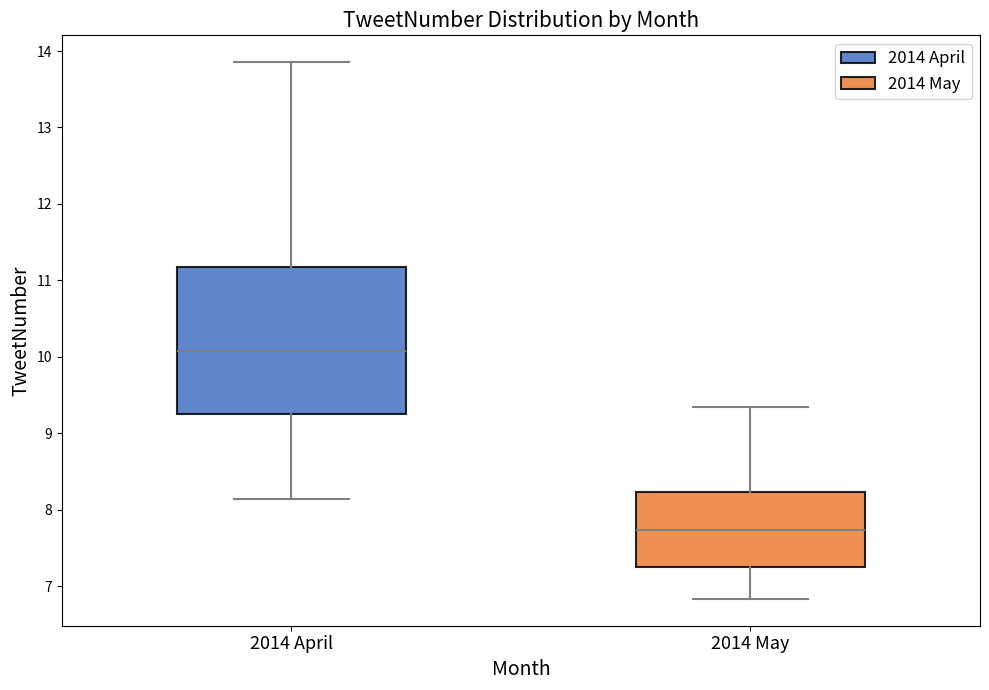

Reading left to right, read every box against the y-axis: the position of its median line, the range the box covers, and the ends of its whiskers. The values are not printed on the chart, so give them approximately, as read against the axis.

2014 April: median 10.1, box 9.3 to 11.2, whiskers 8.1 to 13.9
2014 May: median 7.7, box 7.3 to 8.2, whiskers 6.8 to 9.3